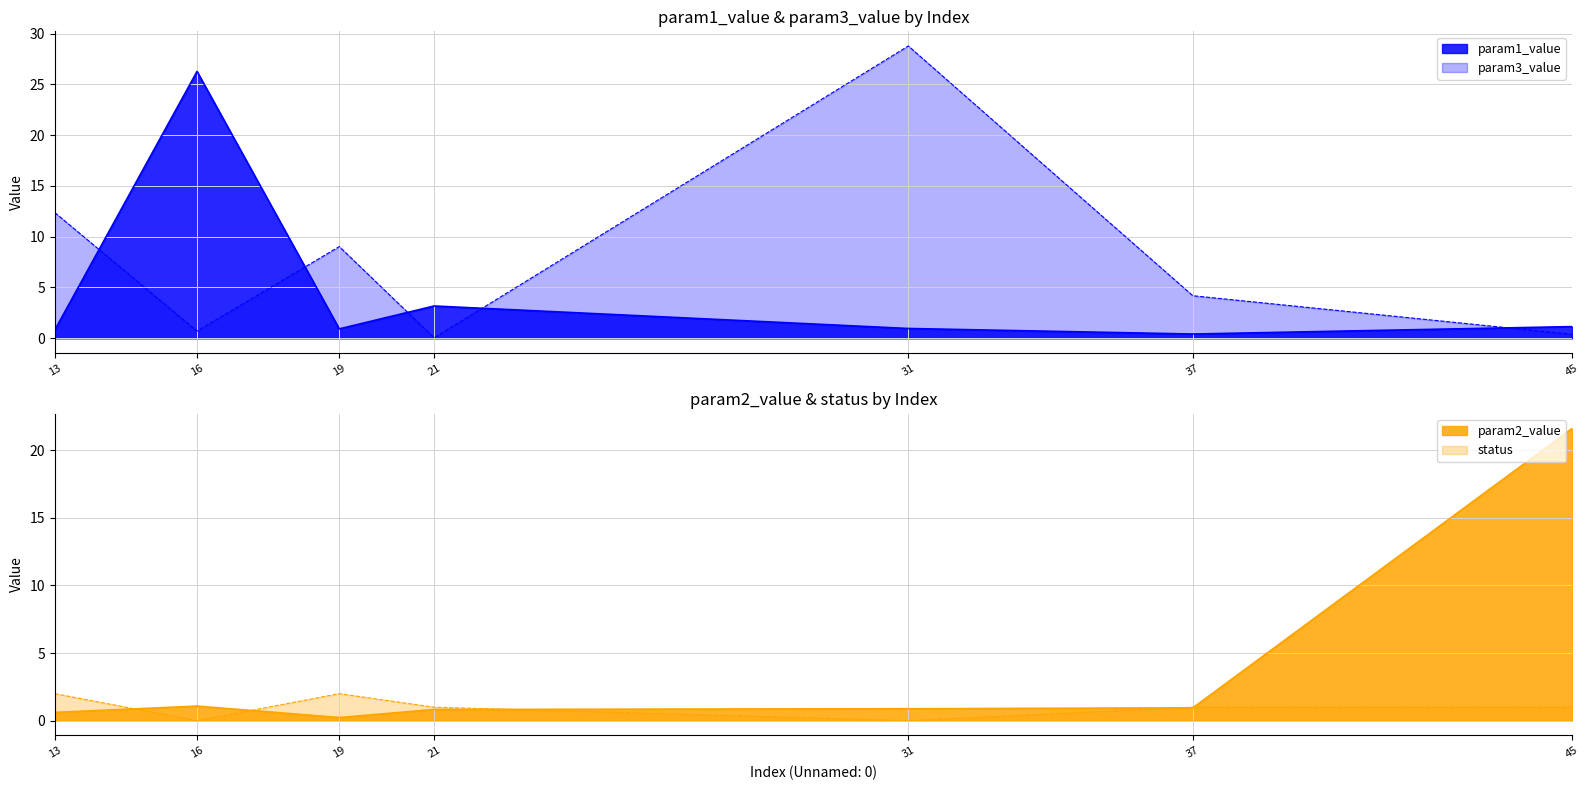

Reading left to right, extract all data points from this chart.

param1_value: 0.8	26.3	0.9	3.2	1.0	0.4	1.1
param2_value: 0.6	1.1	0.2	0.8	0.9	1.0	21.6
param3_value: 12.4	0.7	9.0	0.0	28.8	4.2	0.4
status: 2.0	0.0	2.0	1.0	0.0	1.0	1.0